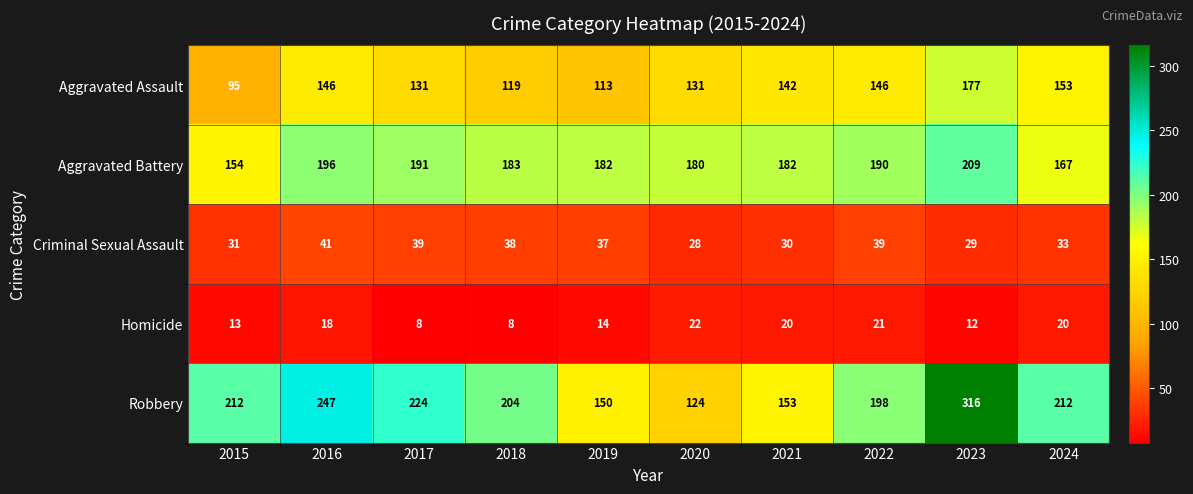

The Robbery series shows 79 at 2024. True or false?

False